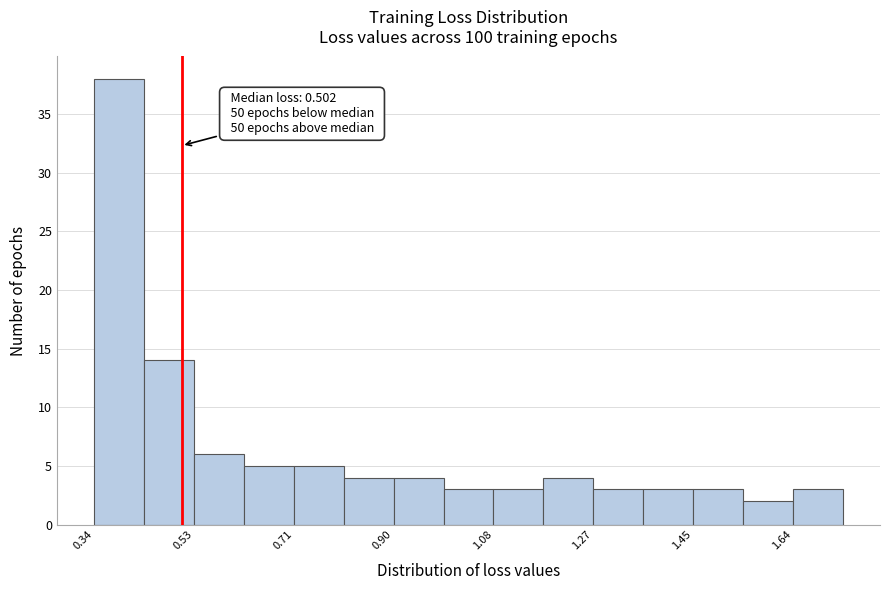

Over which range of the x-axis is the bar tallest?

0.34 to 0.44